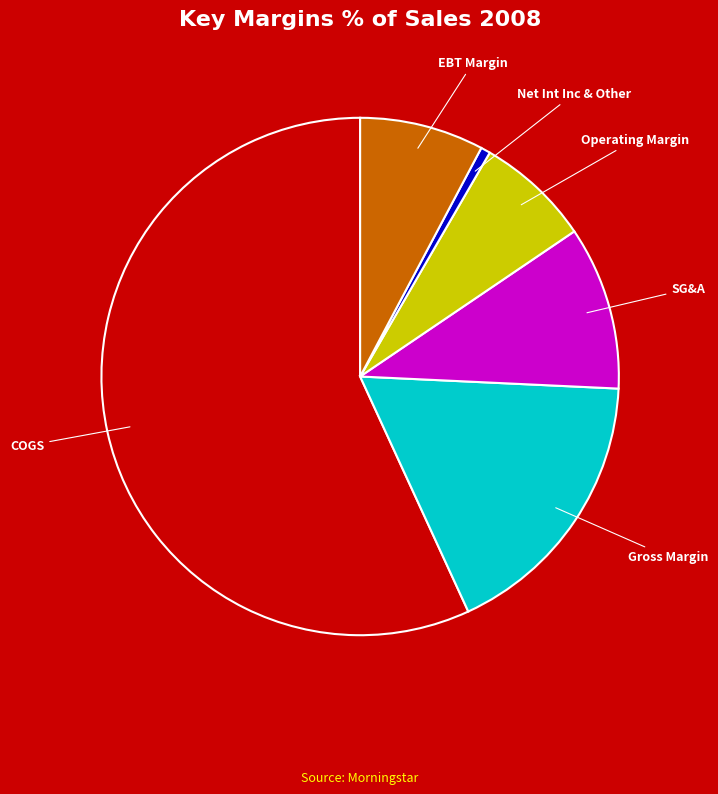

Does COGS represent more than half of the total?

Yes